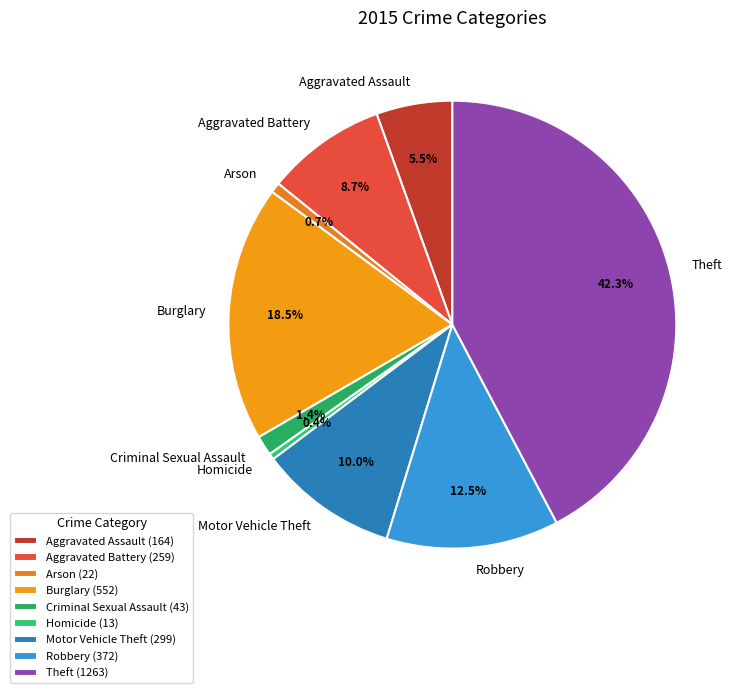

To the nearest percent, what is the average slice percentage?

11%